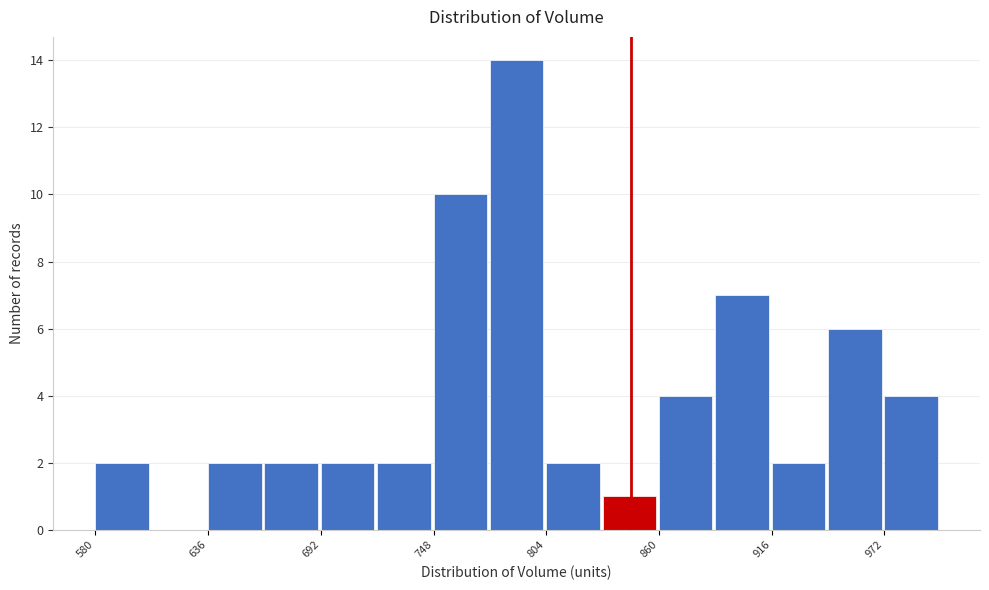

Around what value on the x-axis is the tallest bar? Give the approximate position of its centre, as read against the axis.

790